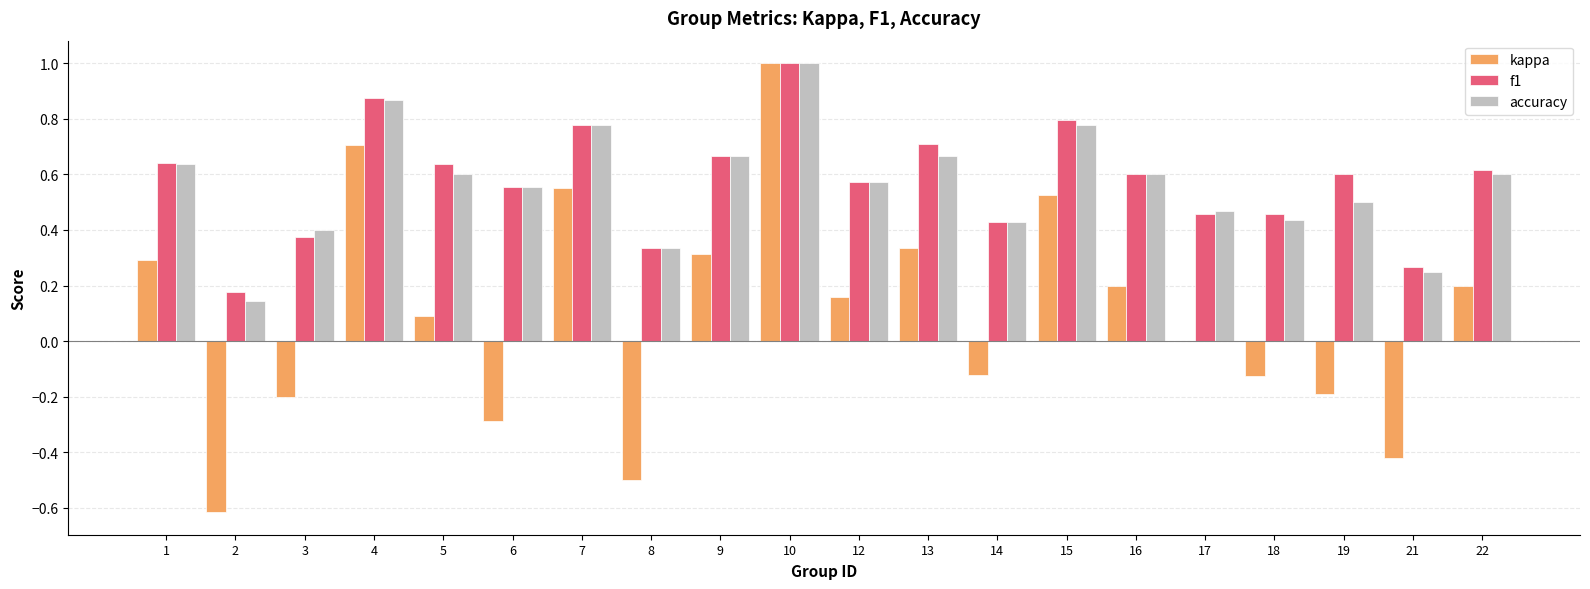

What is the maximum value shown in the chart?

1.0